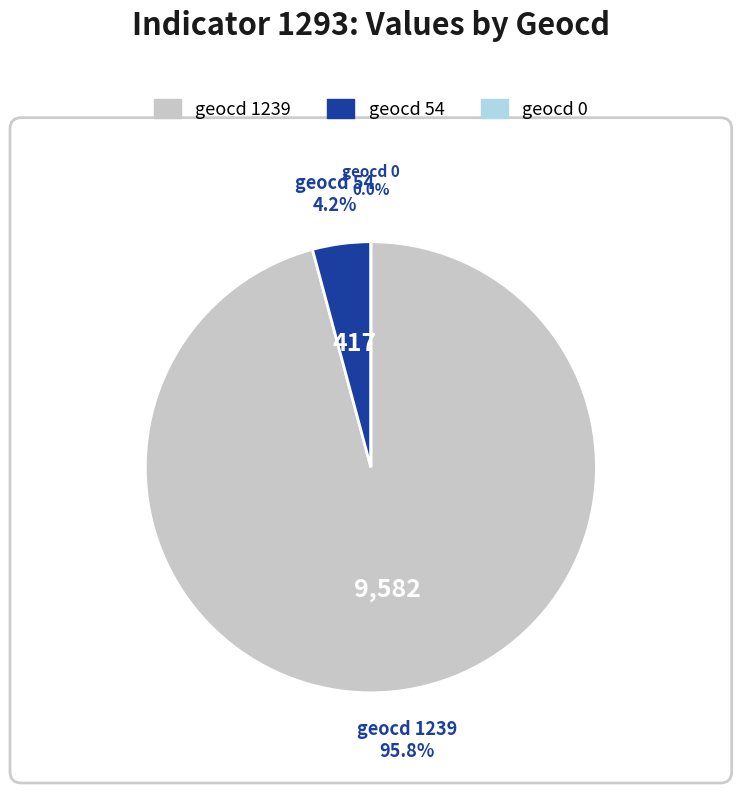

To the nearest percent, what is the difference between the 1239 and 0 slice percentages?

96%